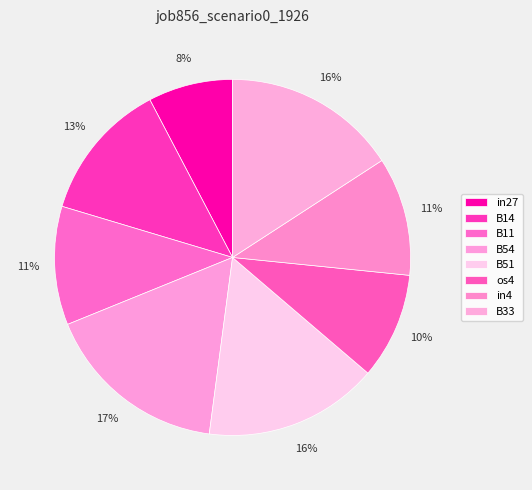

Is B51 the majority of the pie?

No